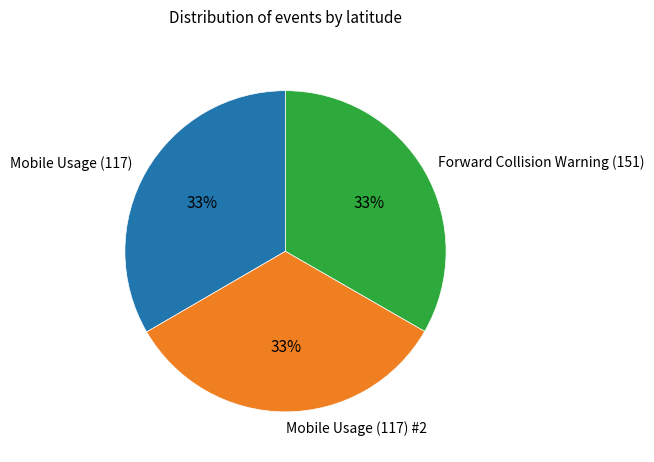

Is there any slice that represents more than half of the pie?

No